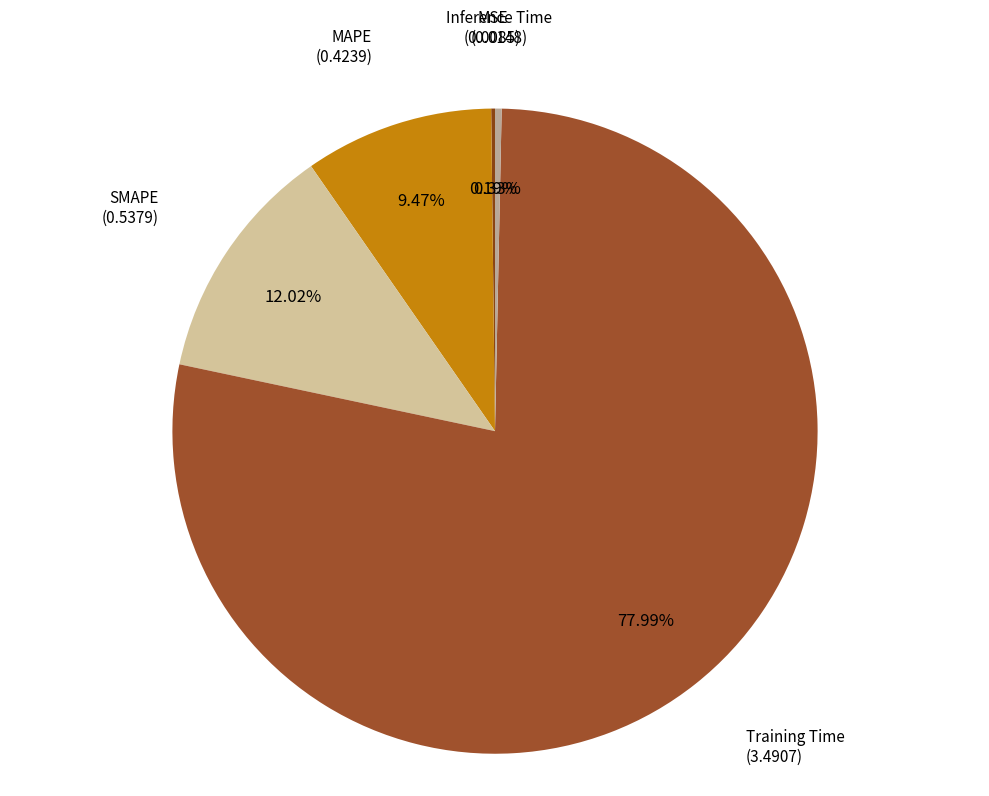

Rank the categories by value from highest to lowest.

Training Time, SMAPE, MAPE, Inference Time, MSE